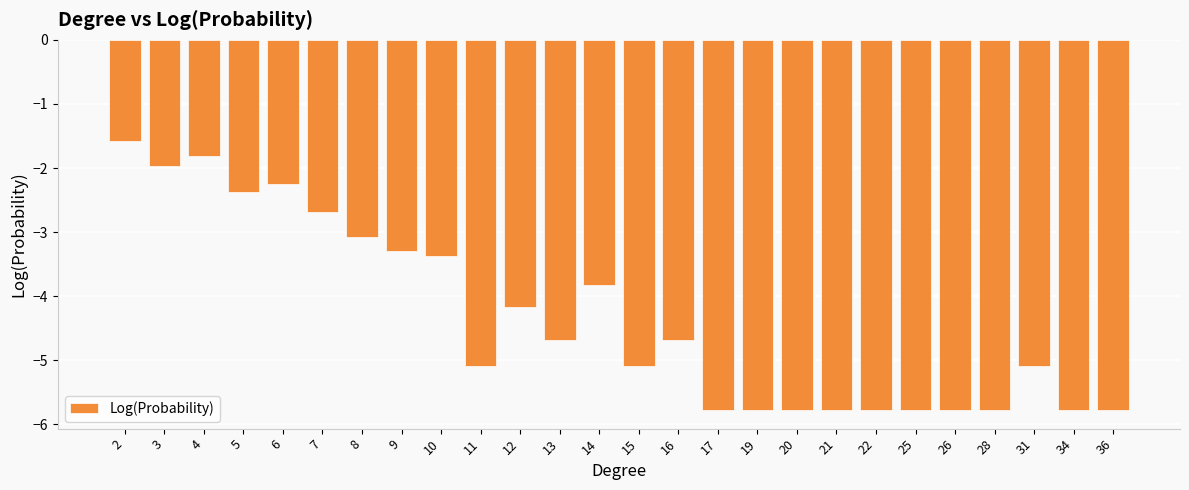

Reading left to right, list all the values displayed in this chart.

2=-1.6	3=-2.0	4=-1.8	5=-2.4	6=-2.3	7=-2.7	8=-3.1	9=-3.3	10=-3.4	11=-5.1	12=-4.2	13=-4.7	14=-3.8	15=-5.1	16=-4.7	17=-5.8	19=-5.8	20=-5.8	21=-5.8	22=-5.8	25=-5.8	26=-5.8	28=-5.8	31=-5.1	34=-5.8	36=-5.8